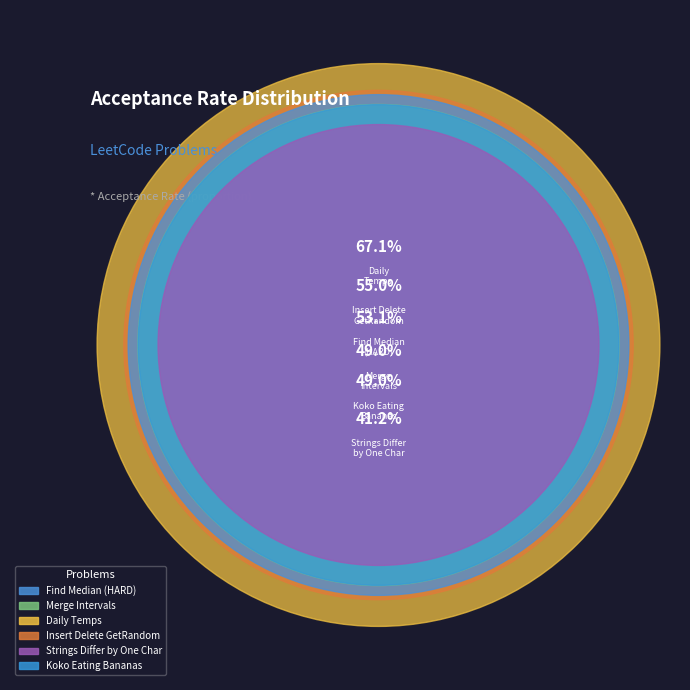

Is Koko Eating Bananas (MEDIUM) the majority of the pie?

No